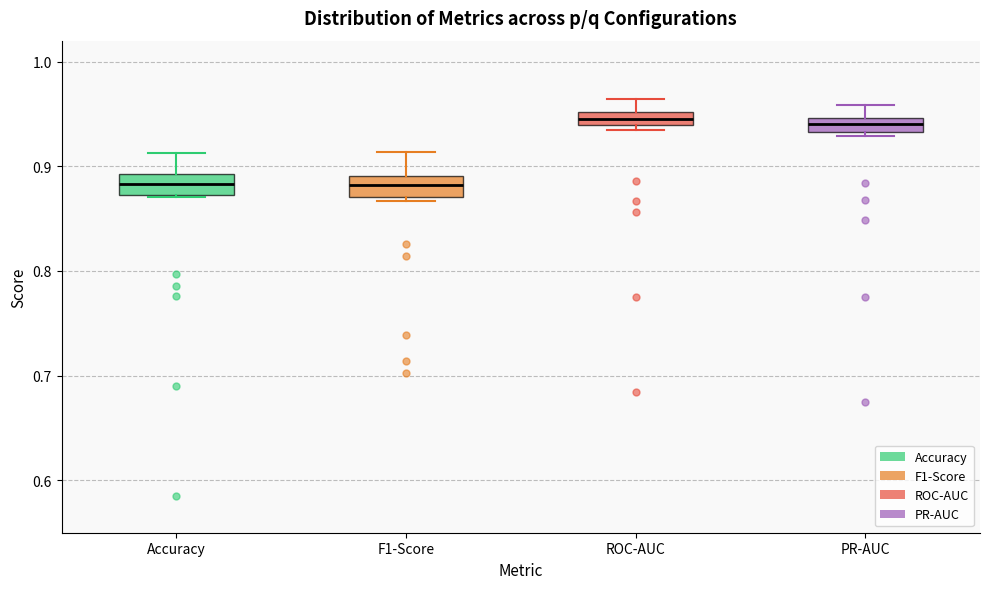

Where is the lower edge of the box for F1-Score on the y-axis? The values are not printed on the chart, so give them approximately, as read against the axis.

0.87